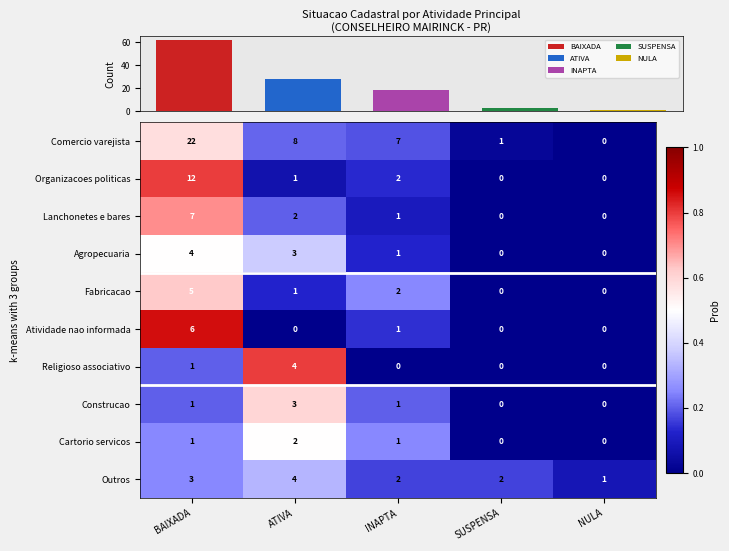

Is the value of Agropecuaria at INAPTA greater than the value of Organizacoes politicas at NULA?

Yes